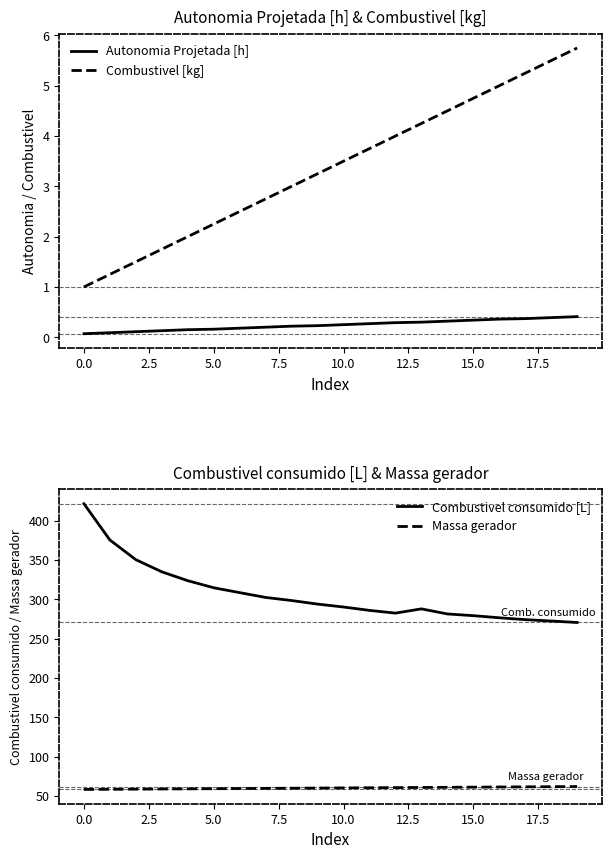

Count the number of categories in the chart.

20